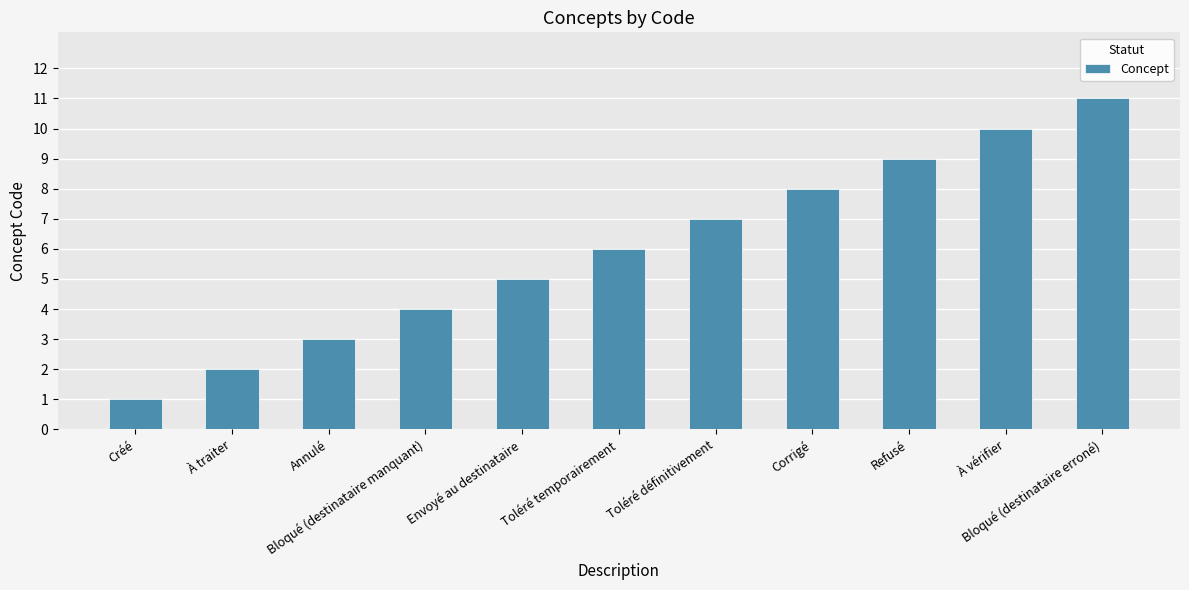

What position from the right is Toléré définitivement?

5